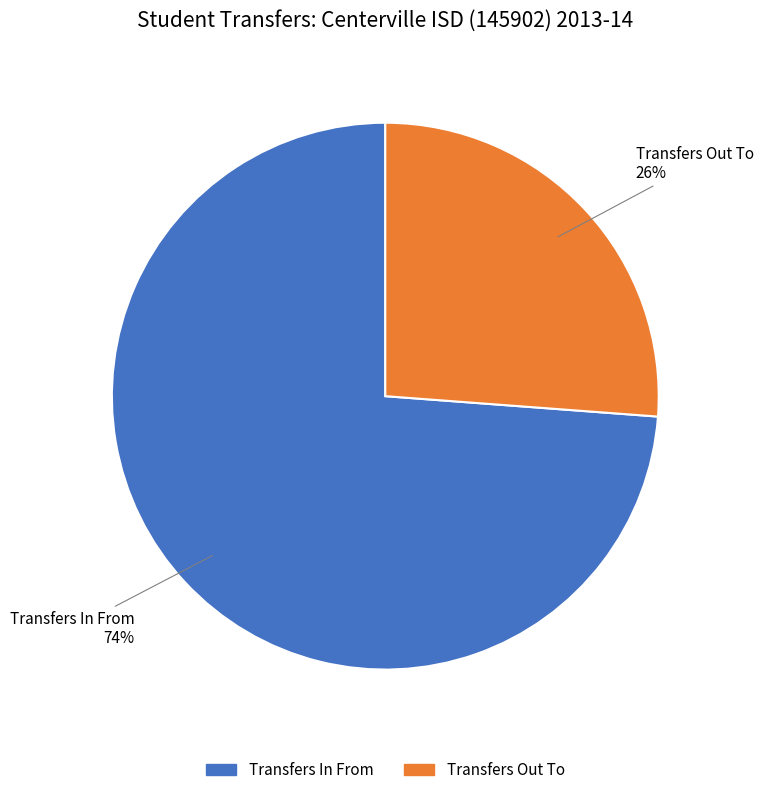

What percentage is the Transfers In From slice, to the nearest percent?

74%